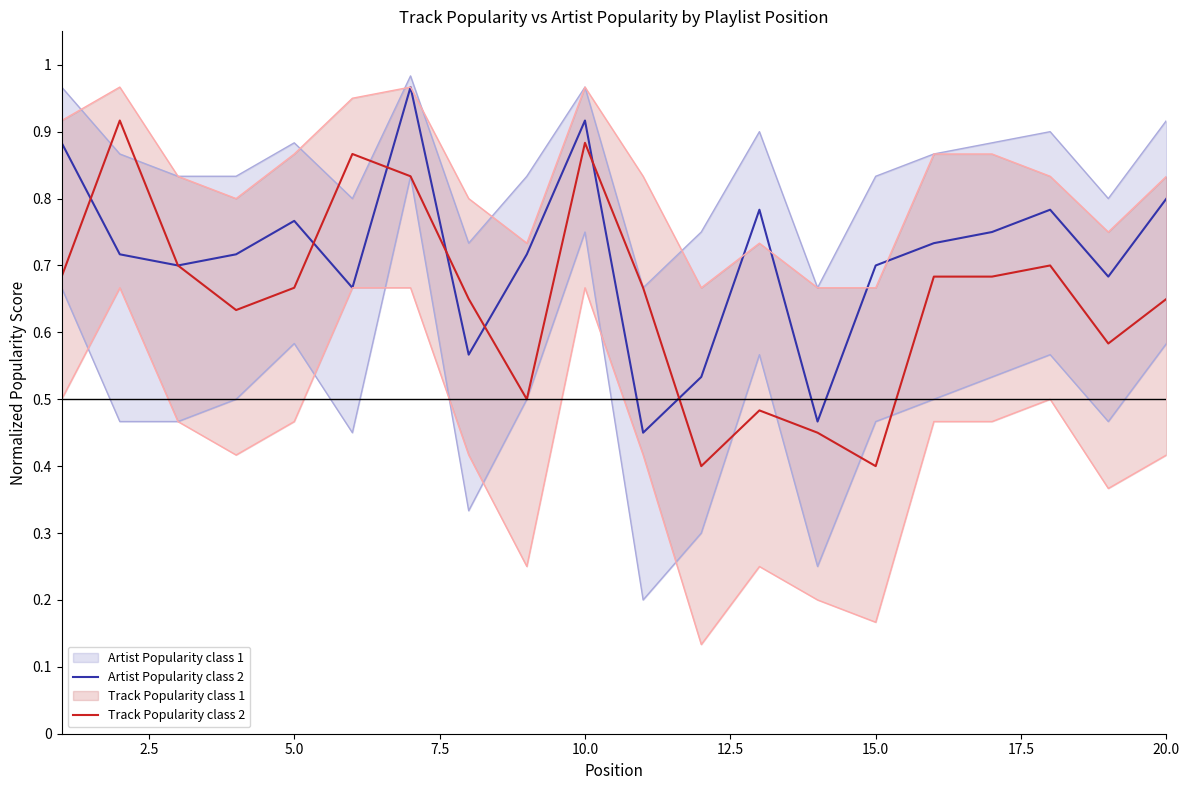

What is the minimum value for Artist Popularity?

0.5